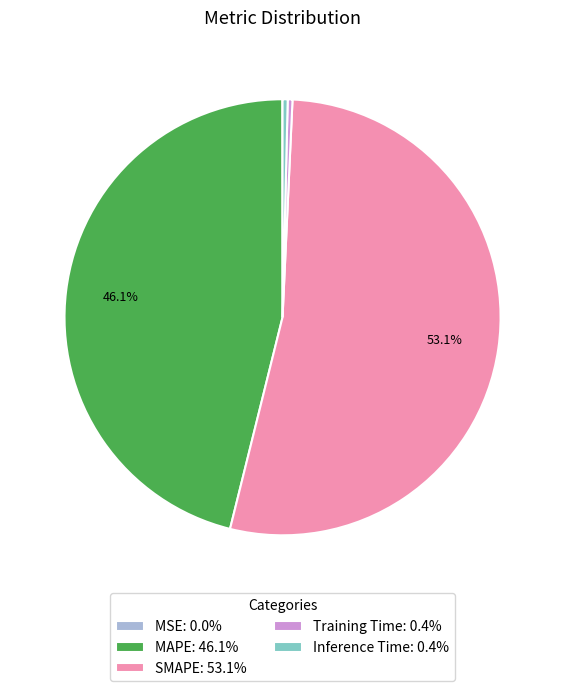

To the nearest percent, what is the average slice percentage?

20%